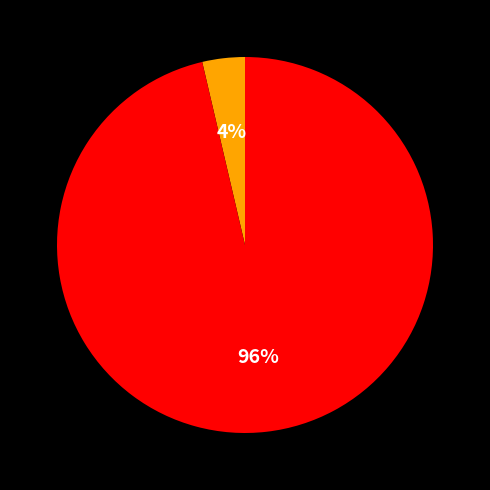

Is there a majority slice in this chart?

Yes